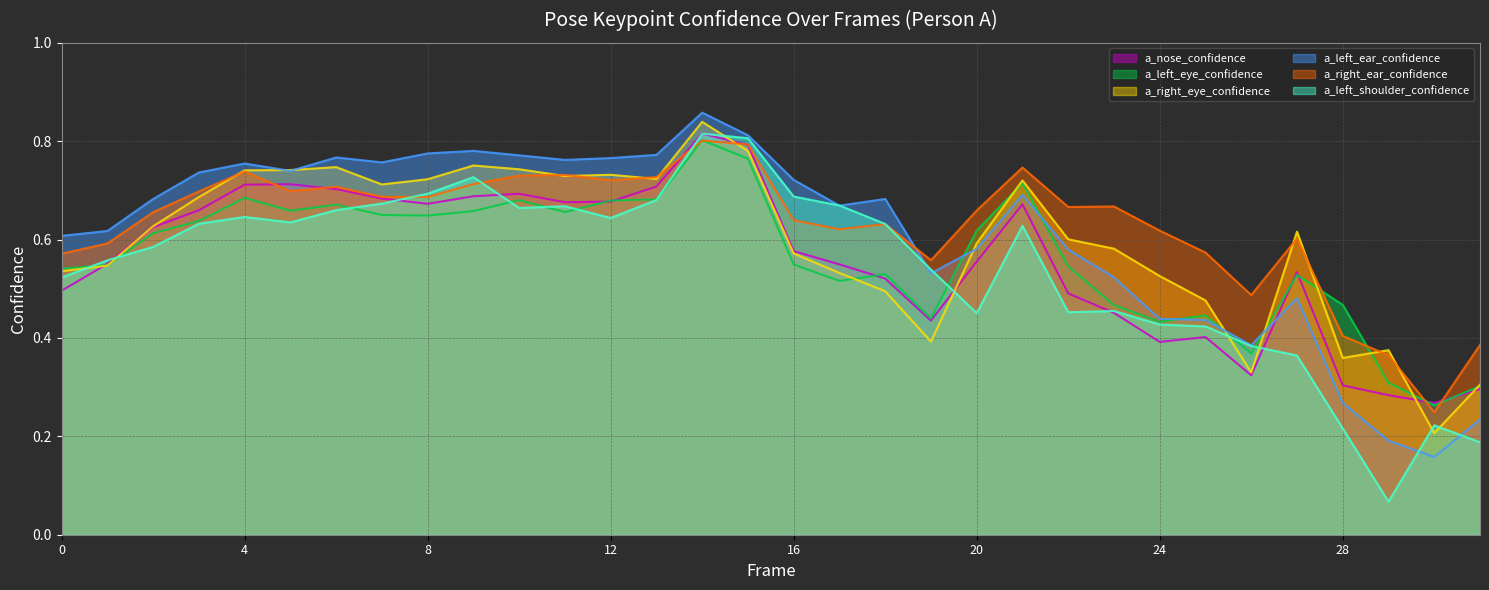

What is the maximum value for a_left_eye_confidence?

0.8